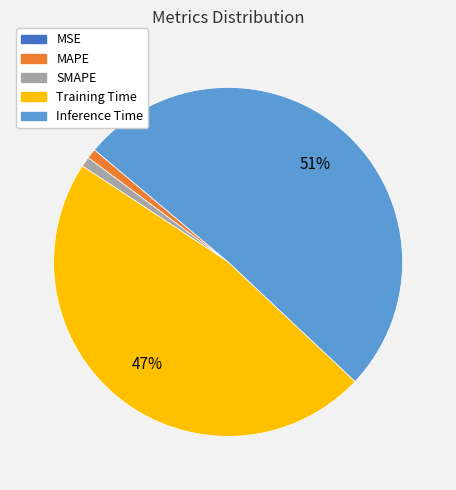

Do MAPE and SMAPE together represent more than half of the pie?

No